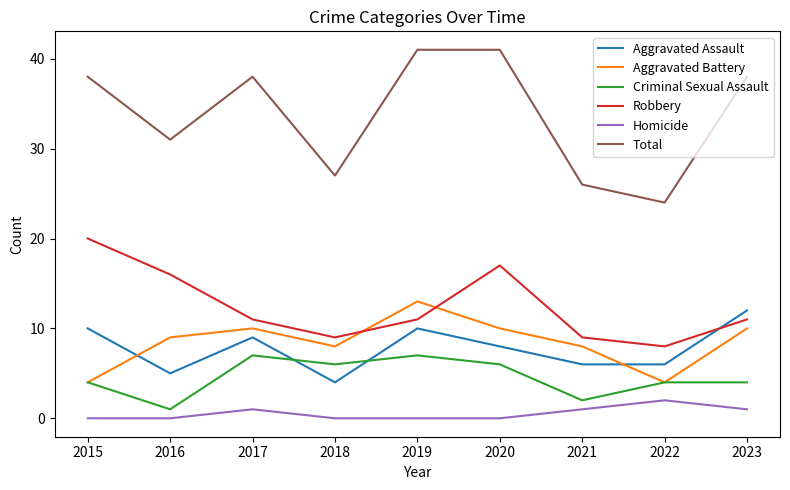

At which label does Aggravated Assault reach its peak?

2023